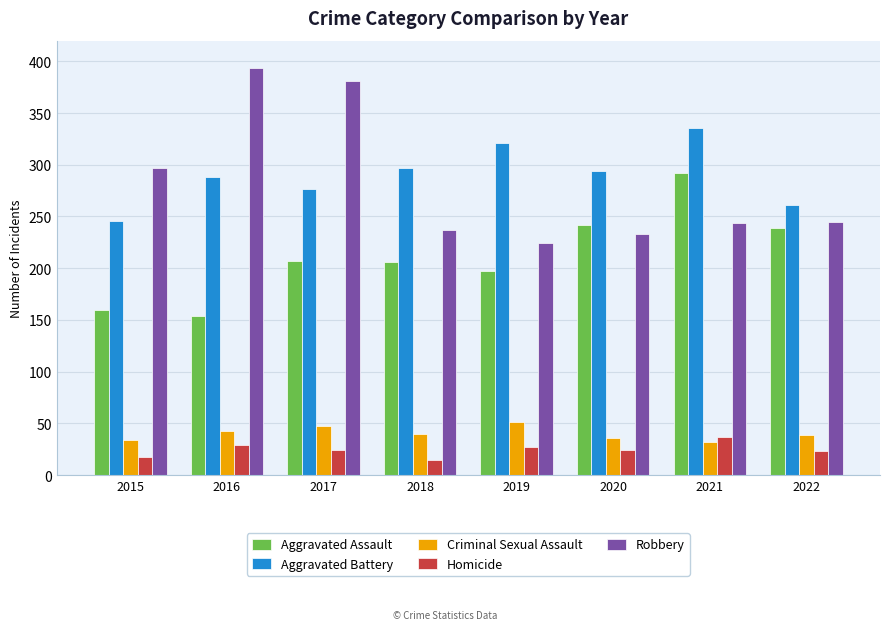

Are the bars horizontal?

No